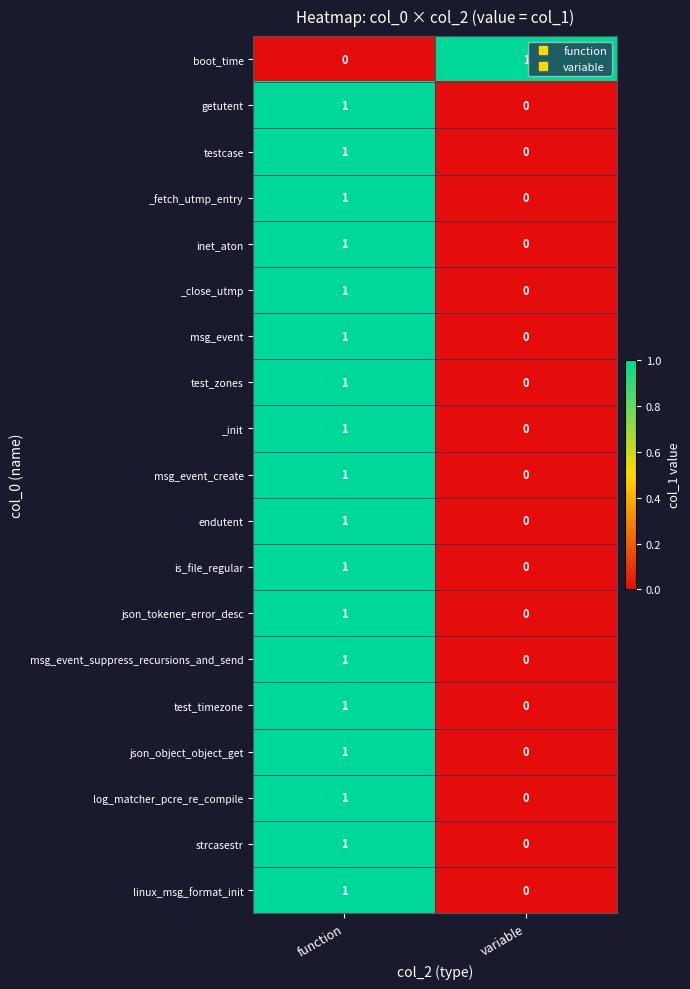

Where is linux_msg_format_init nearest to the value 0?

variable